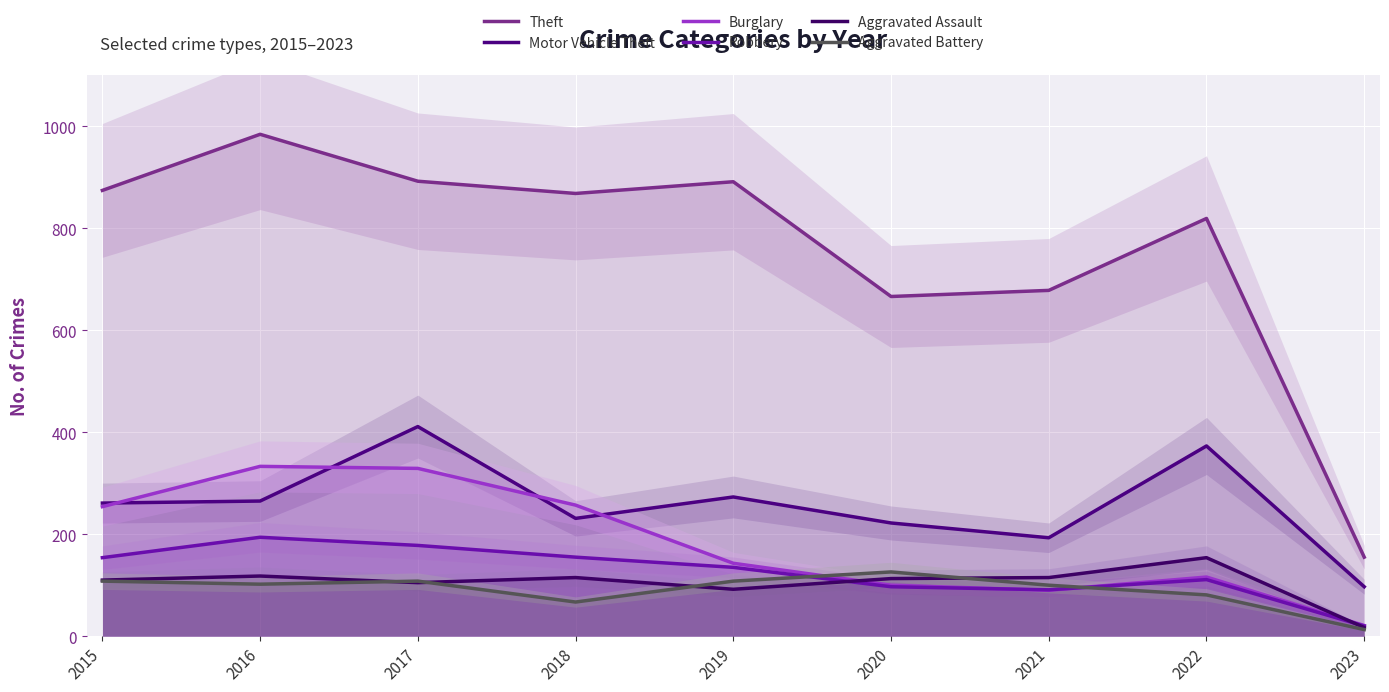

Reading left to right, what are all the values shown in this chart?

Theft: 874	984	892	868	891	666	678	819	155
Motor Vehicle Theft: 261	265	411	231	273	222	193	373	97
Burglary: 254	333	329	257	143	100	90	116	21
Robbery: 154	194	178	155	135	97	91	111	20
Aggravated Assault: 110	118	105	115	92	113	115	154	17
Aggravated Battery: 108	102	108	67	108	126	100	81	13